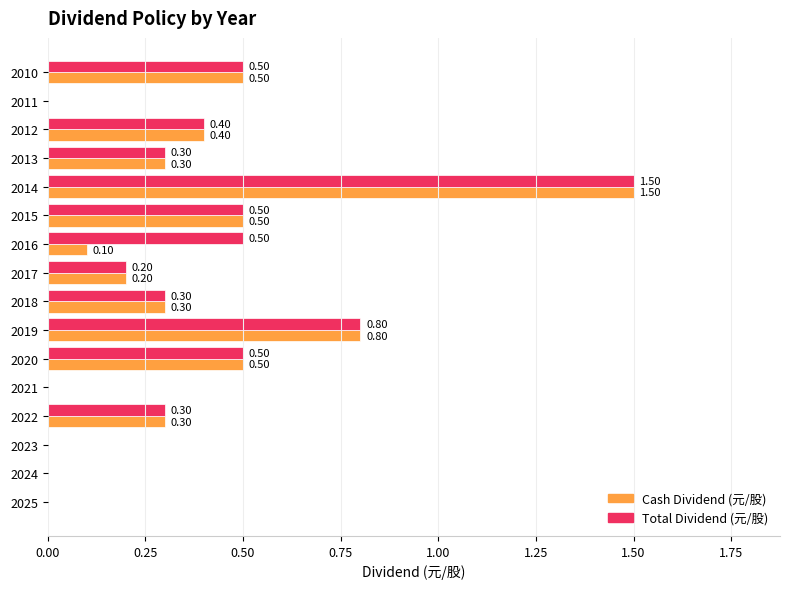

How many positive values does the Total Dividend (元/股) series have?

11